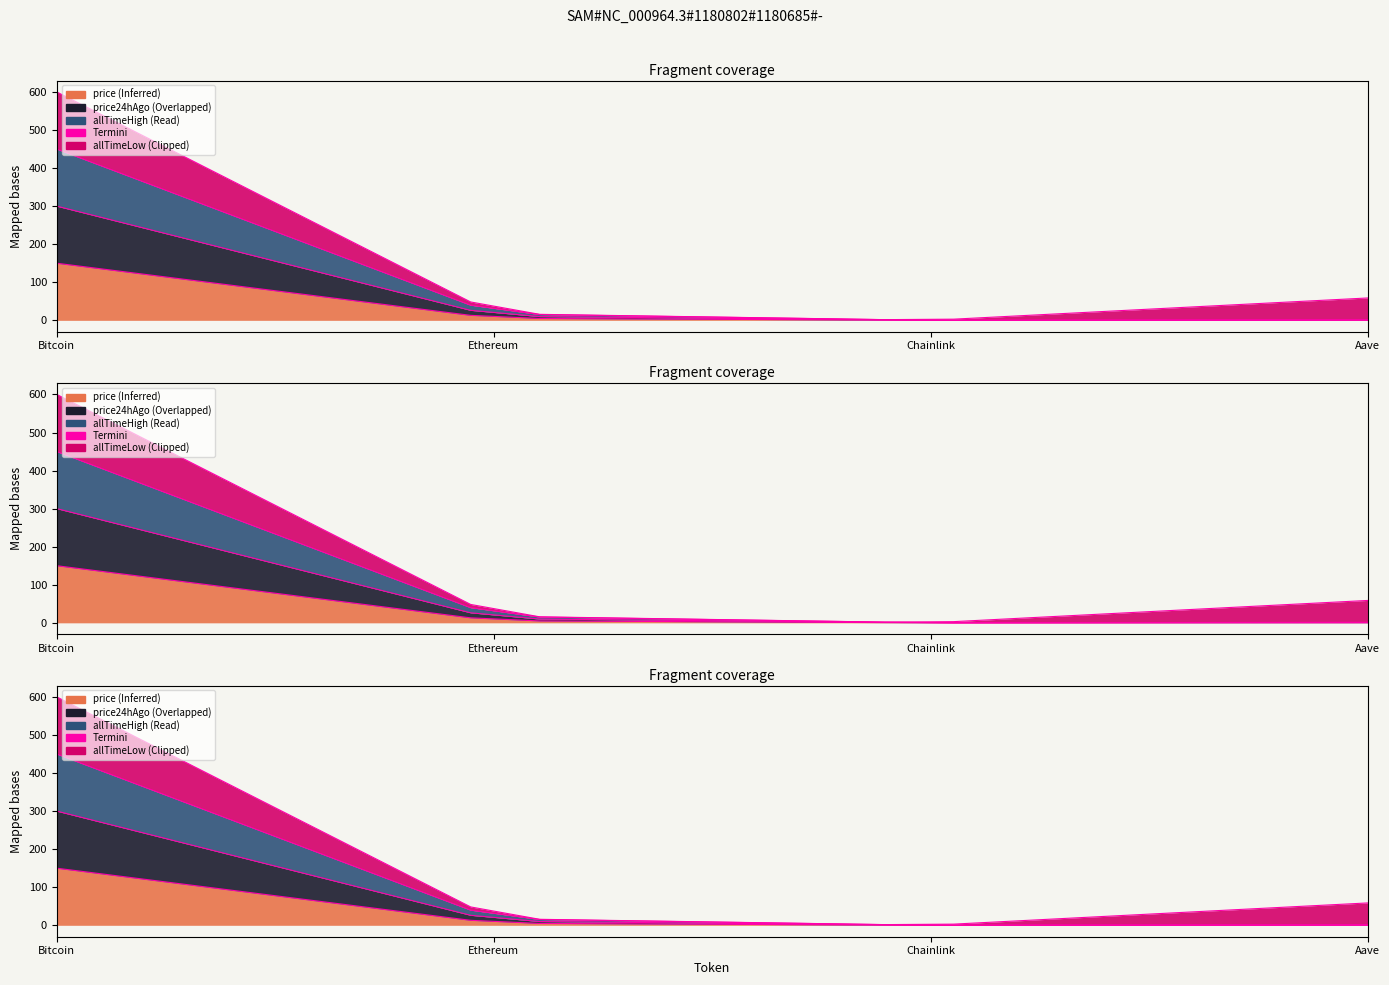

Between 18 and Bitcoin, which is larger?

Bitcoin